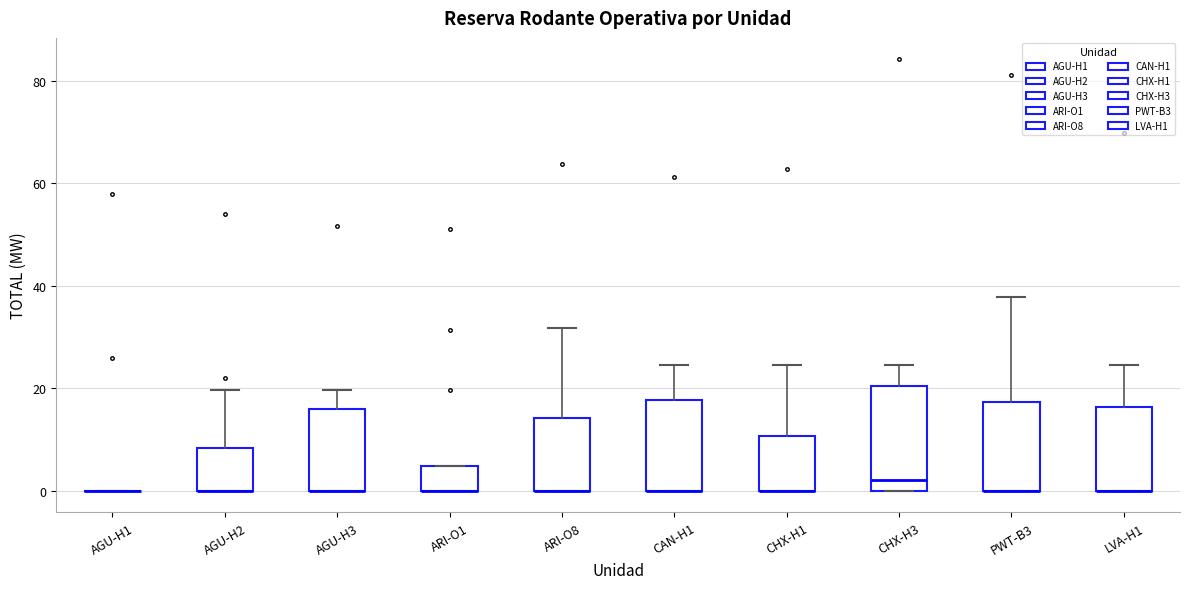

Which box is the tallest, from its lower edge to its upper edge?

CHX-H3